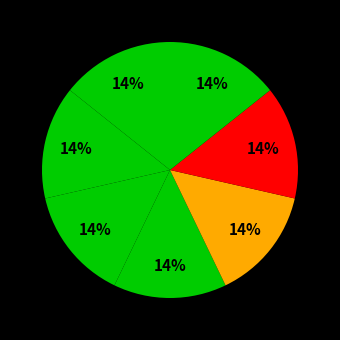

How many segments does this pie chart have?

7